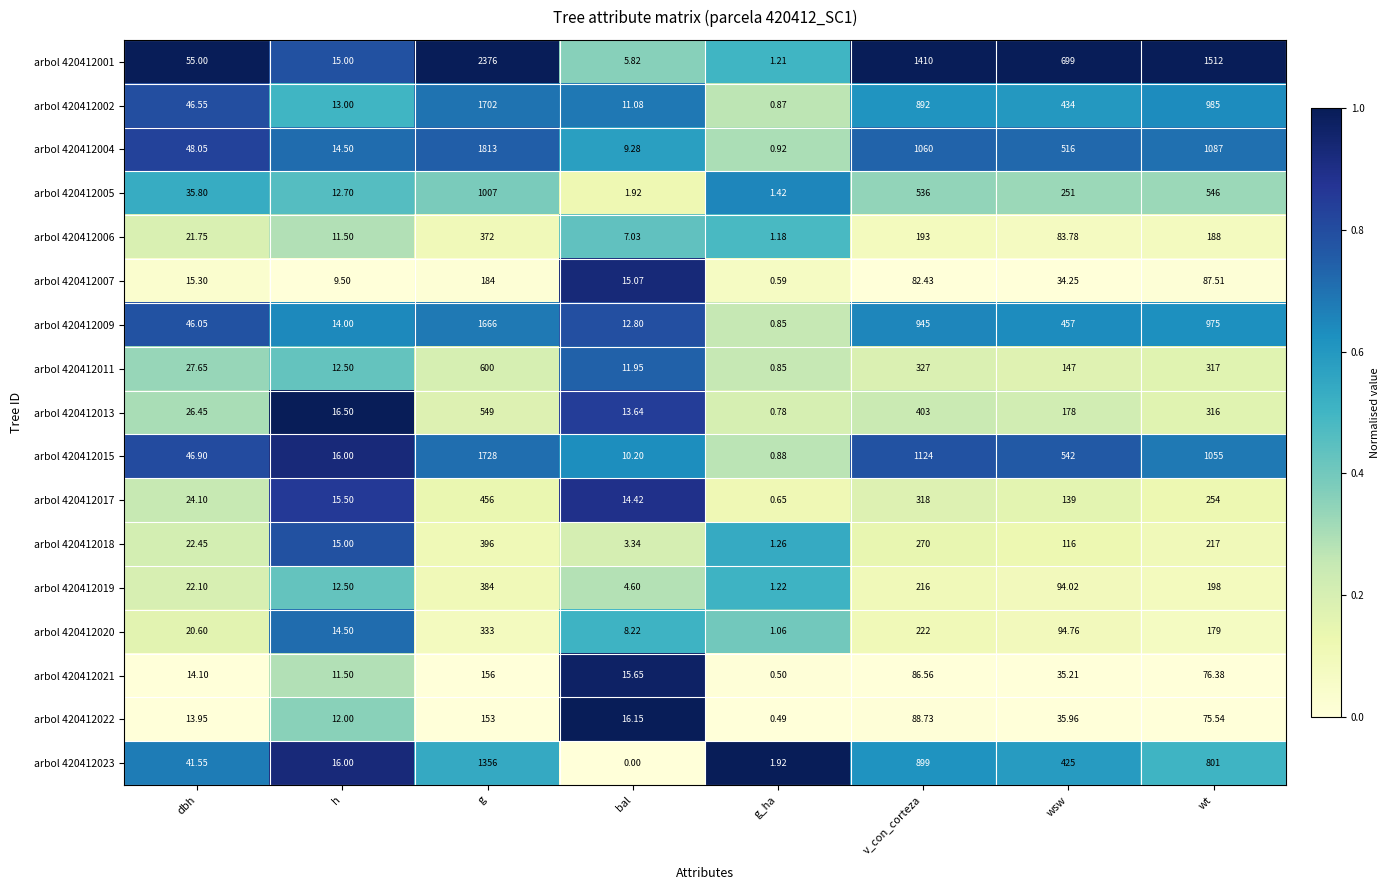

At how many categories does at least one series exceed 0?

8